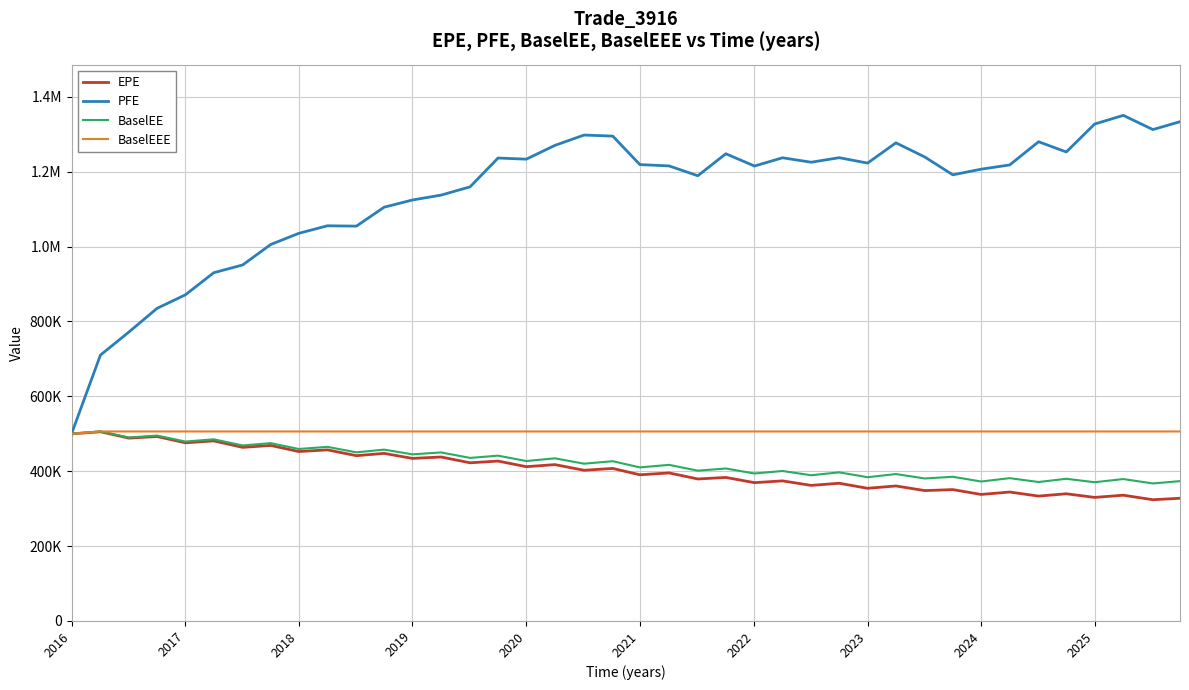

What is the average value of the BaselEE series?

424224